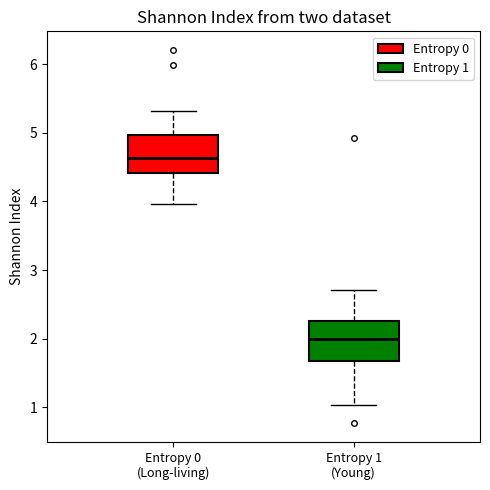

Reading left to right, transcribe this box plot: for each box, give where its median line is, the range the box spans, and where its two whiskers end, as read against the y-axis. The values are not printed on the chart, so give them approximately, as read against the axis.

Entropy 0 (Long-living): median 4.6, box 4.4 to 5.0, whiskers 4.0 to 5.3
Entropy 1 (Young): median 2.0, box 1.7 to 2.3, whiskers 1.0 to 2.7